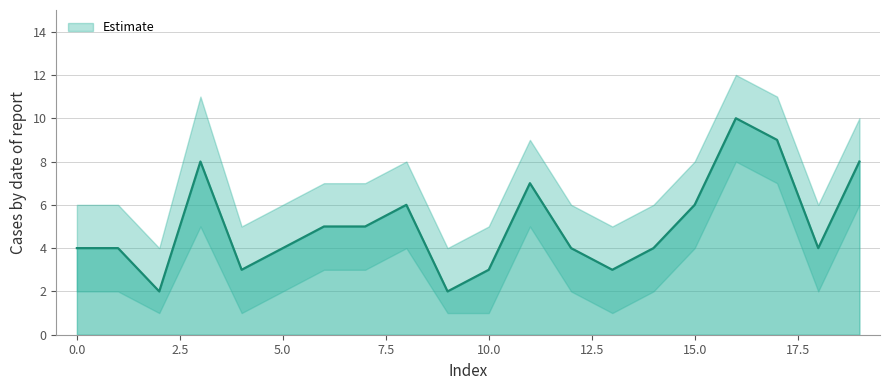

What value does the data have at 18?

4